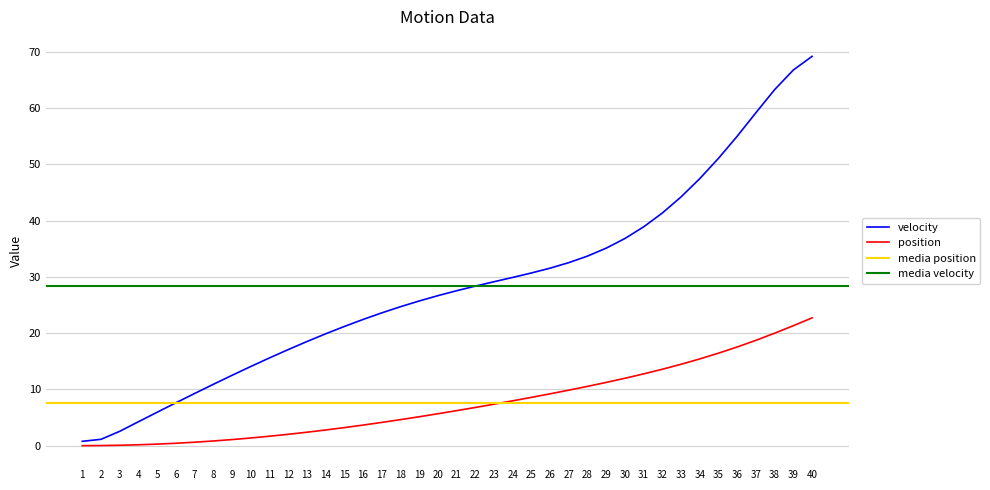

True or false: position has a value of 0.0 at 2.

True